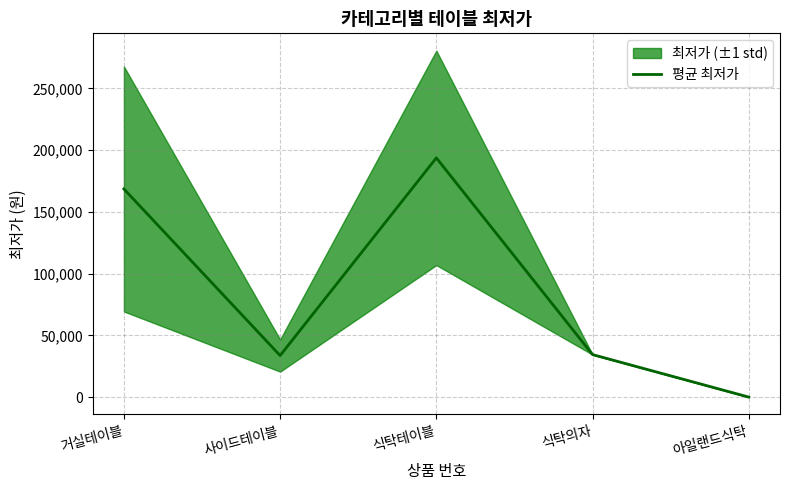

List the labels in order of value, largest first.

식탁테이블, 거실테이블, 식탁의자, 사이드테이블, 아일랜드식탁